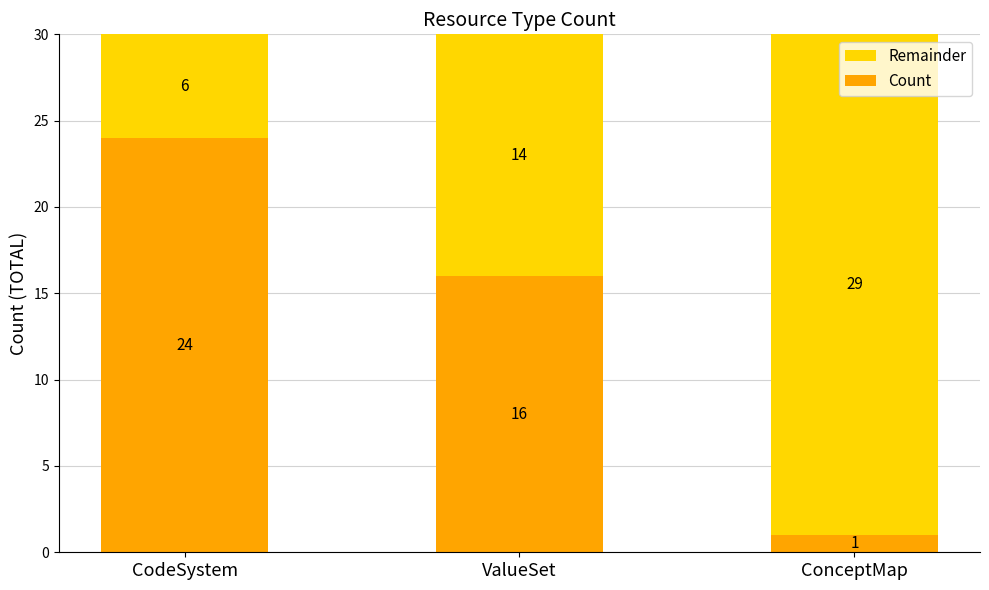

Are the bars horizontal?

No